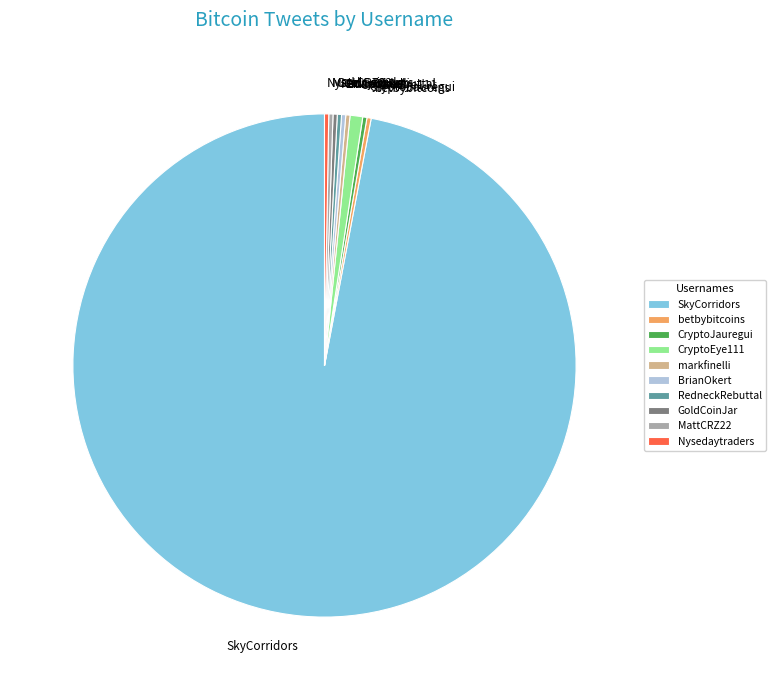

What is the largest slice in the pie chart?

SkyCorridors